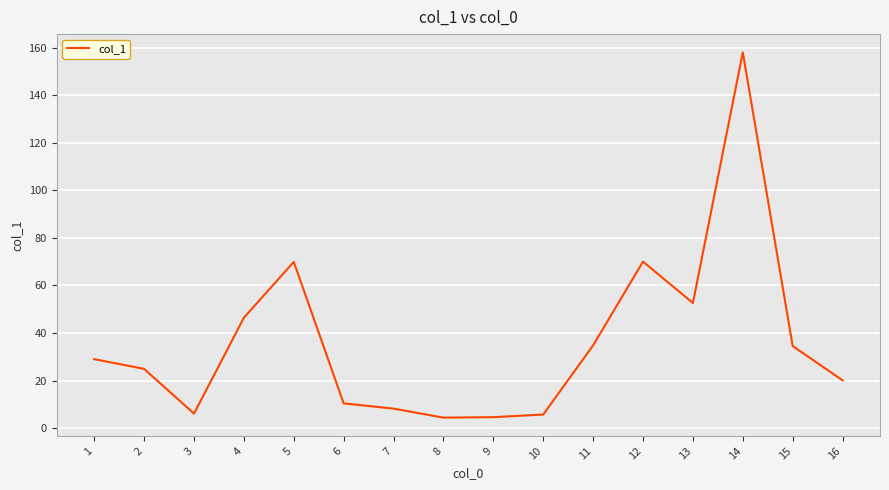

What is the average value?

36.2